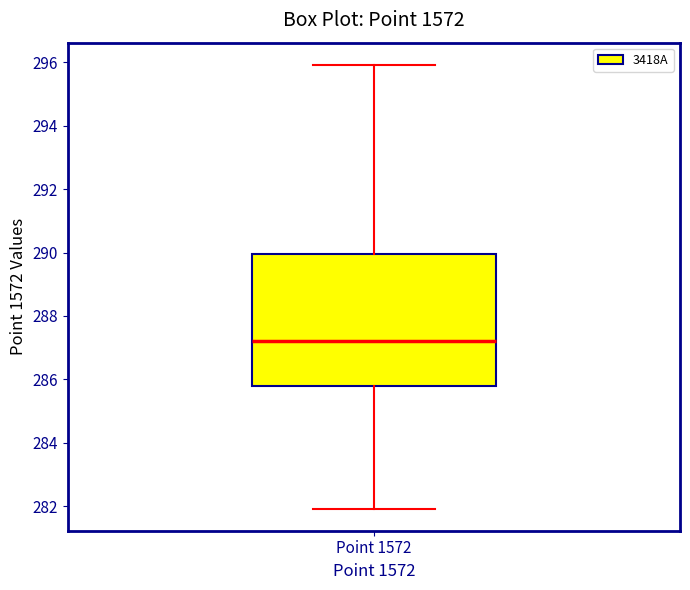

Read this box plot against the y-axis: the position of the median line, the range covered by the box, and the ends of both whiskers. The values are not printed on the chart, so give them approximately, as read against the axis.

median 287.2, box 285.8 to 290.0, whiskers 282.0 to 296.0